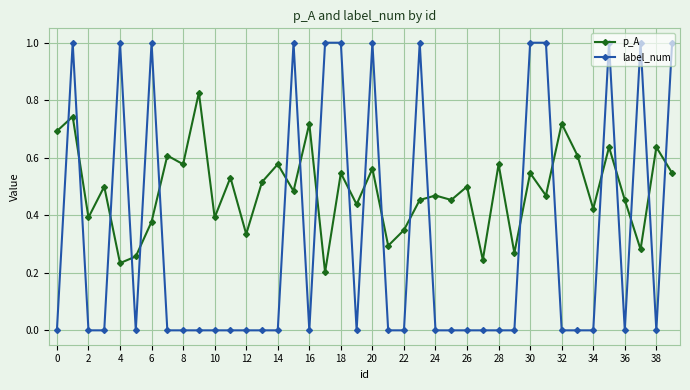

How many interior local valleys does the p_A series have?

15